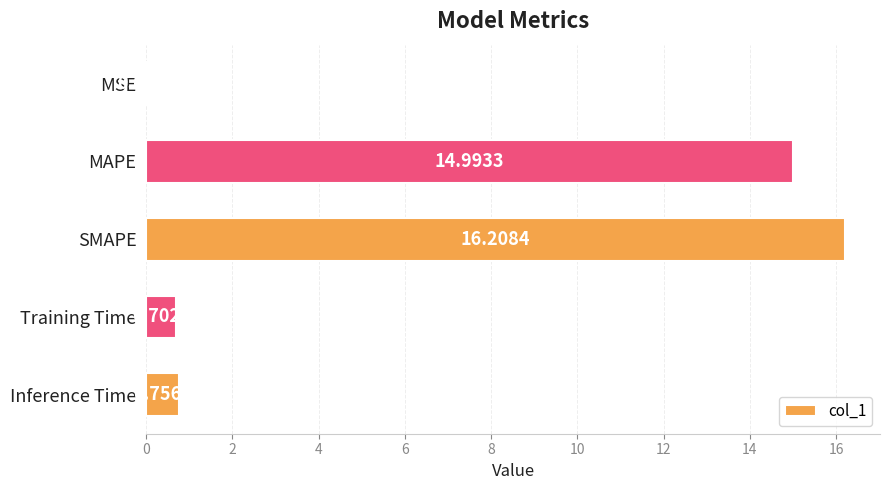

Between MAPE and Training Time, which is larger?

MAPE